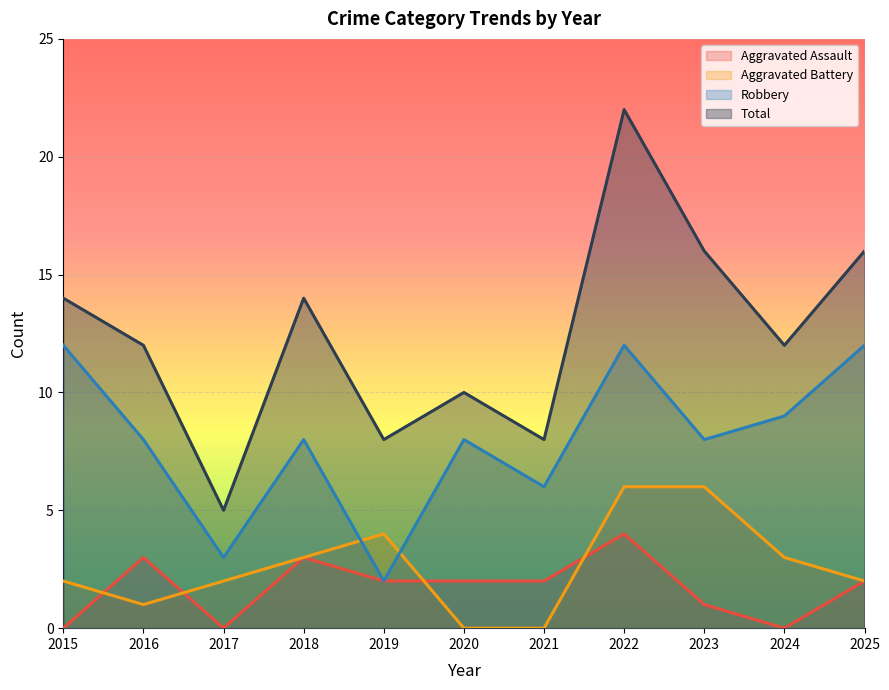

At 2021, list the series in order from smallest to largest.

Aggravated Battery, Aggravated Assault, Robbery, Total